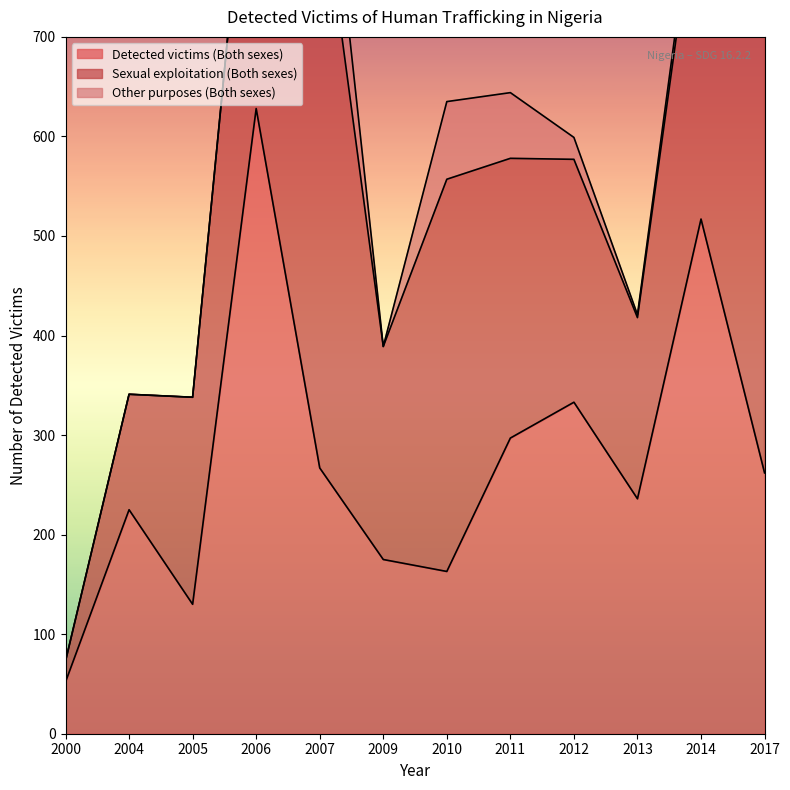

Count the number of data series in this chart.

3